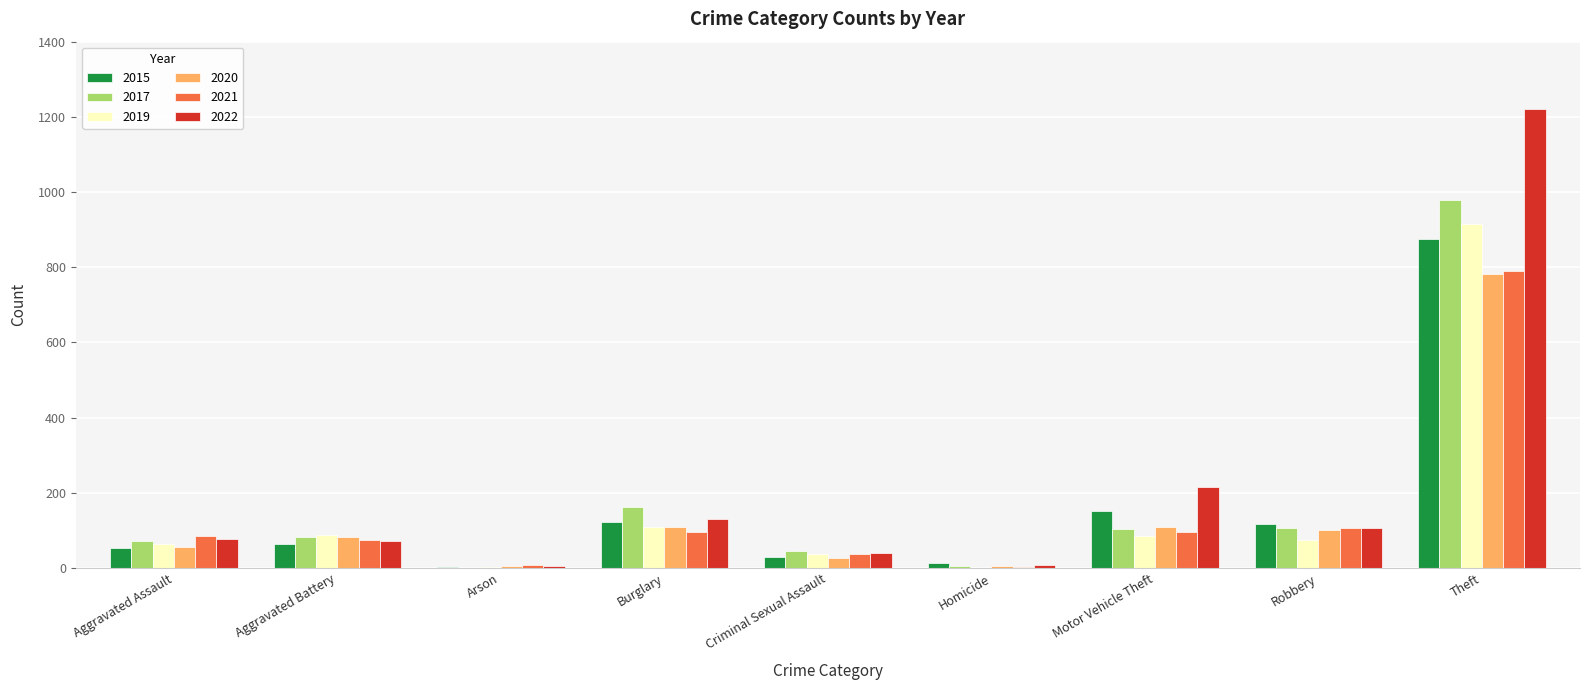

Which series changed the most between Motor Vehicle Theft and Theft?

2022